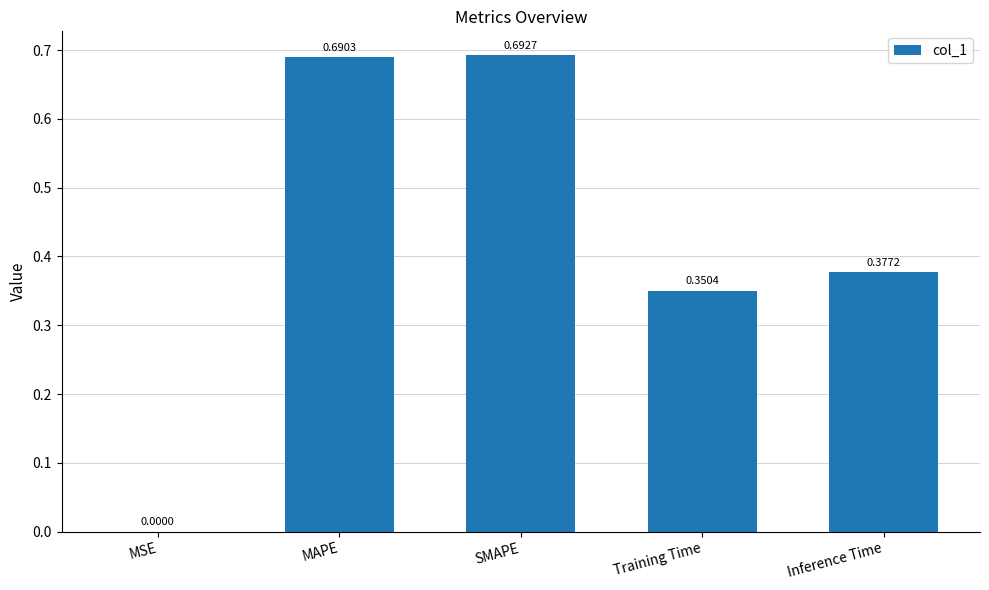

What is the sum of the values at SMAPE and Training Time?

1.0